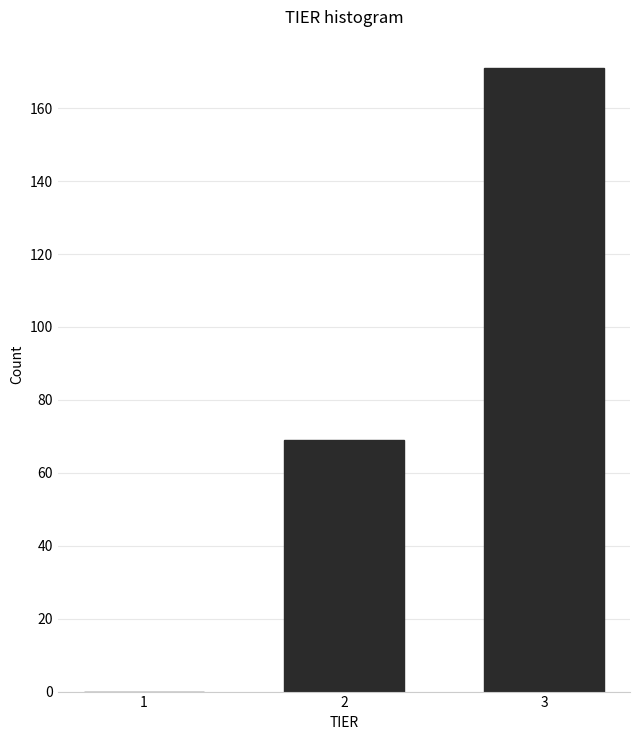

Reading left to right, list all the values displayed in this chart.

1=0	2=69	3=171